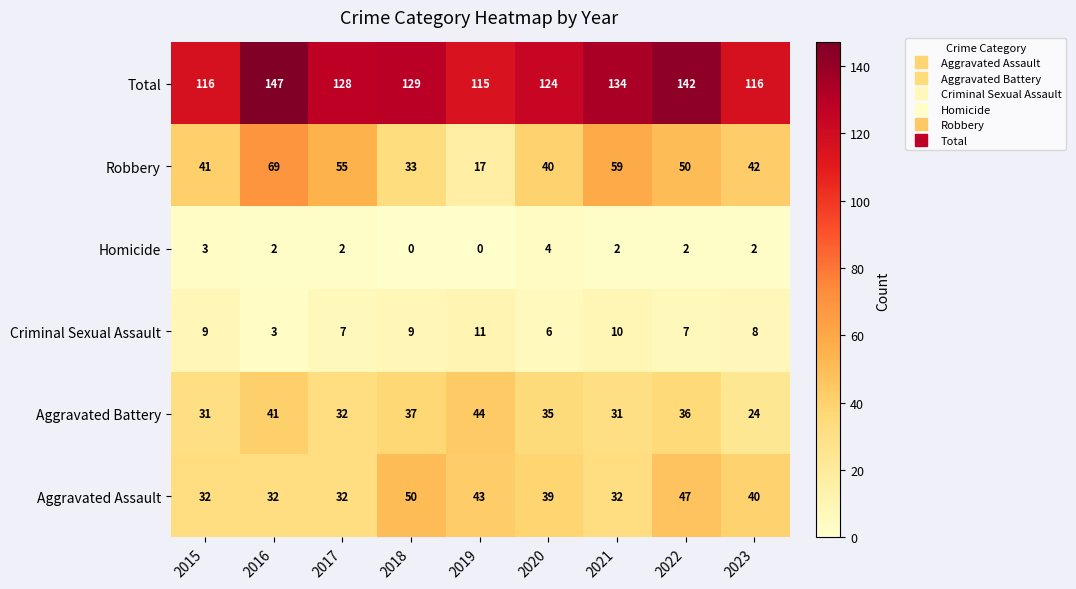

At which category is the sum across all series the highest?

2016